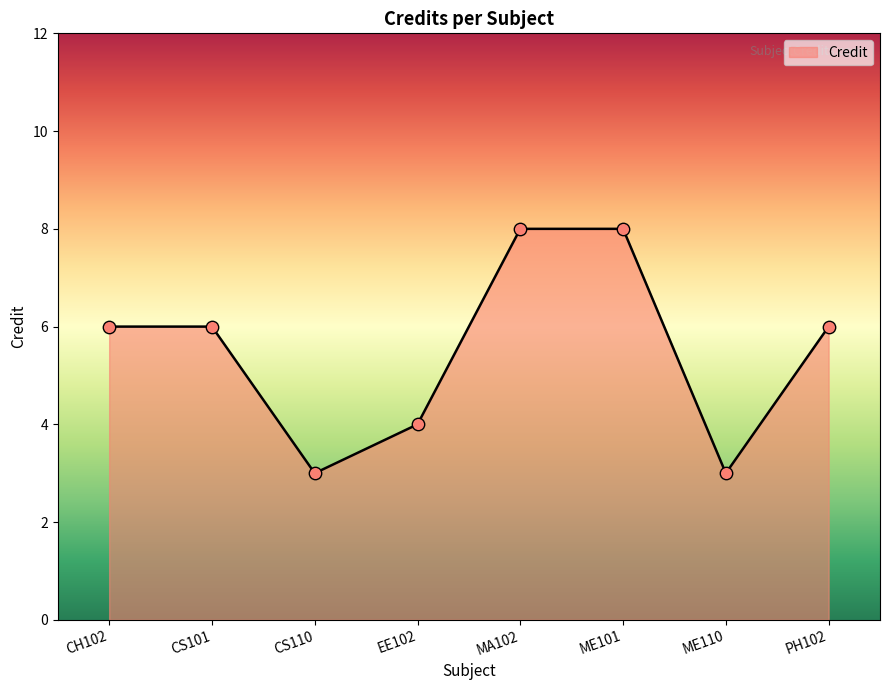

Which has a higher value, ME110 or CH102?

CH102